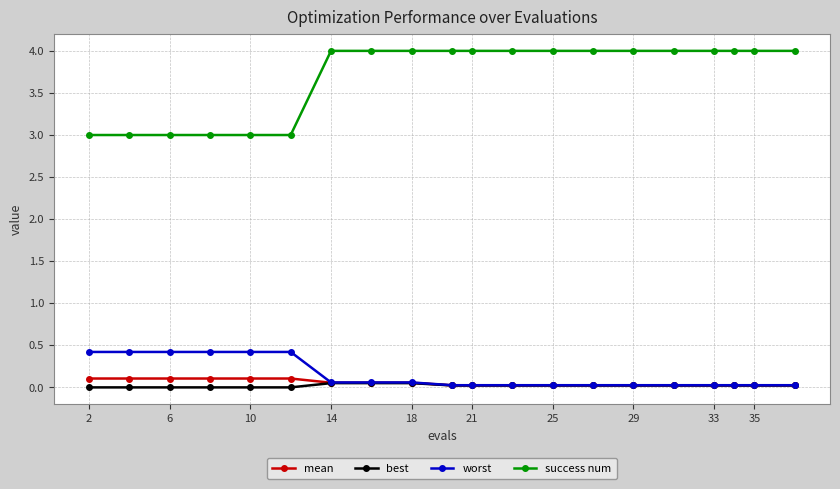

What are all the series names shown in the legend?

mean, best, worst, success num